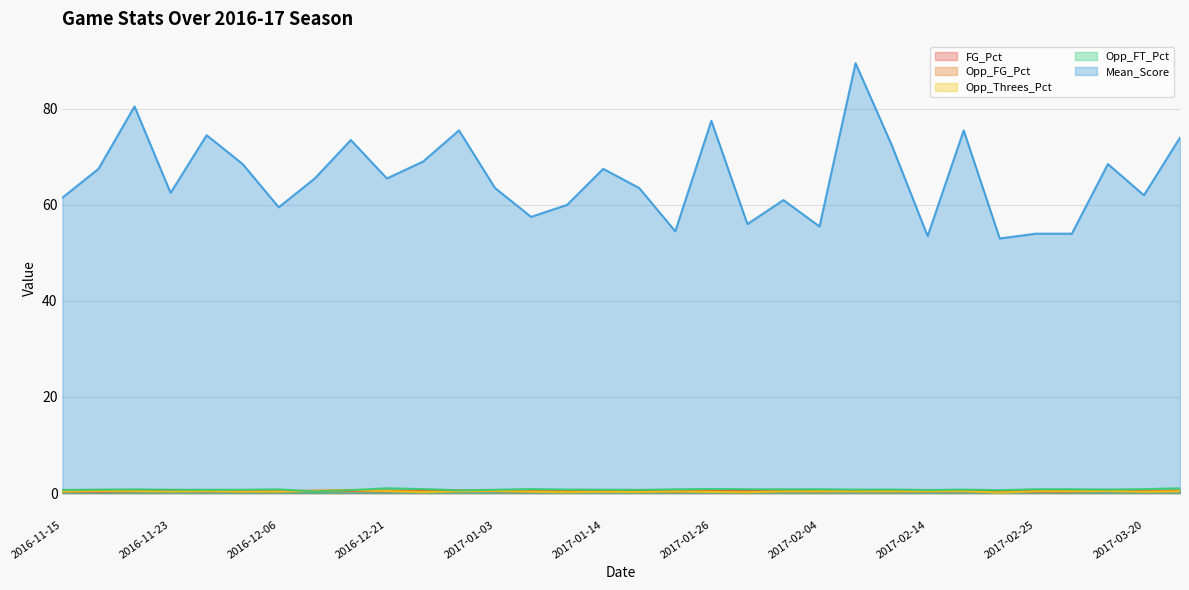

After their last crossing, which series has the higher values: Opp_FT_Pct or Opp_FG_Pct?

Opp_FT_Pct